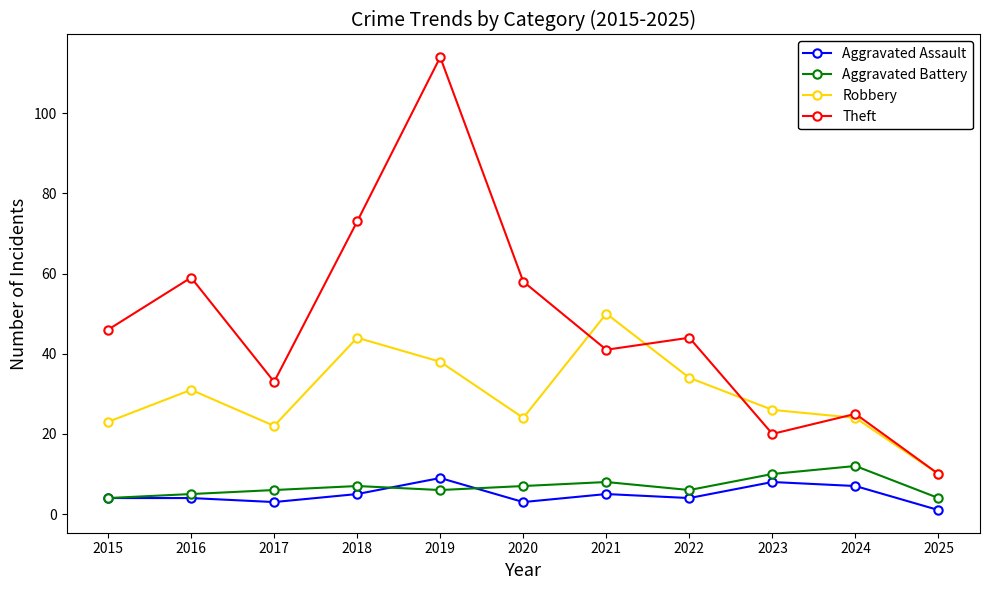

What is the value of the Aggravated Assault point at the 8th from the left?

4